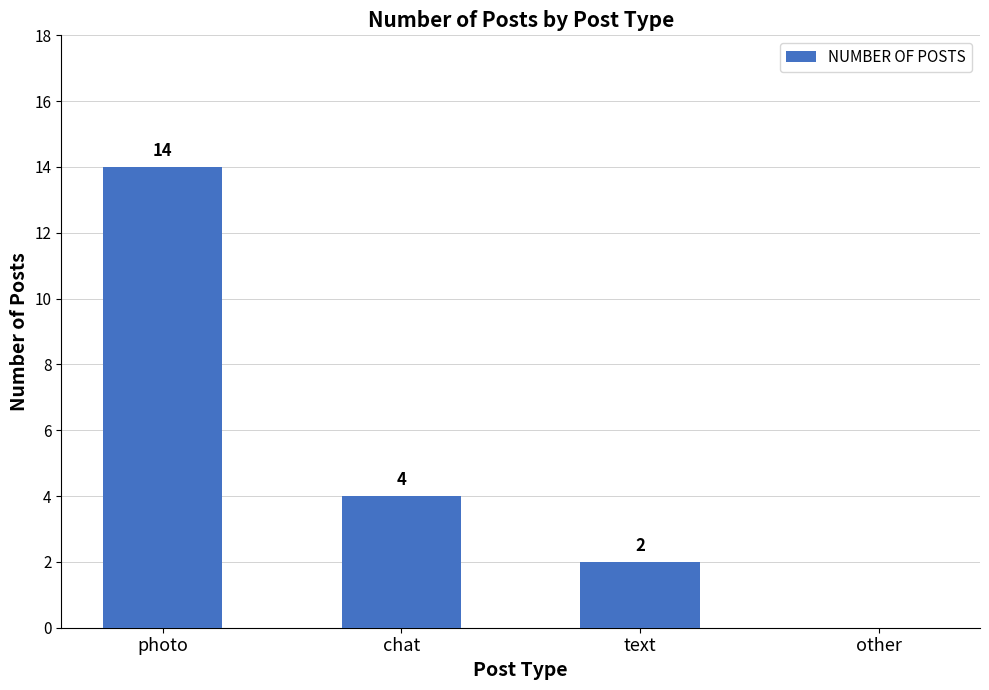

What is the sum of the values at text and photo?

16